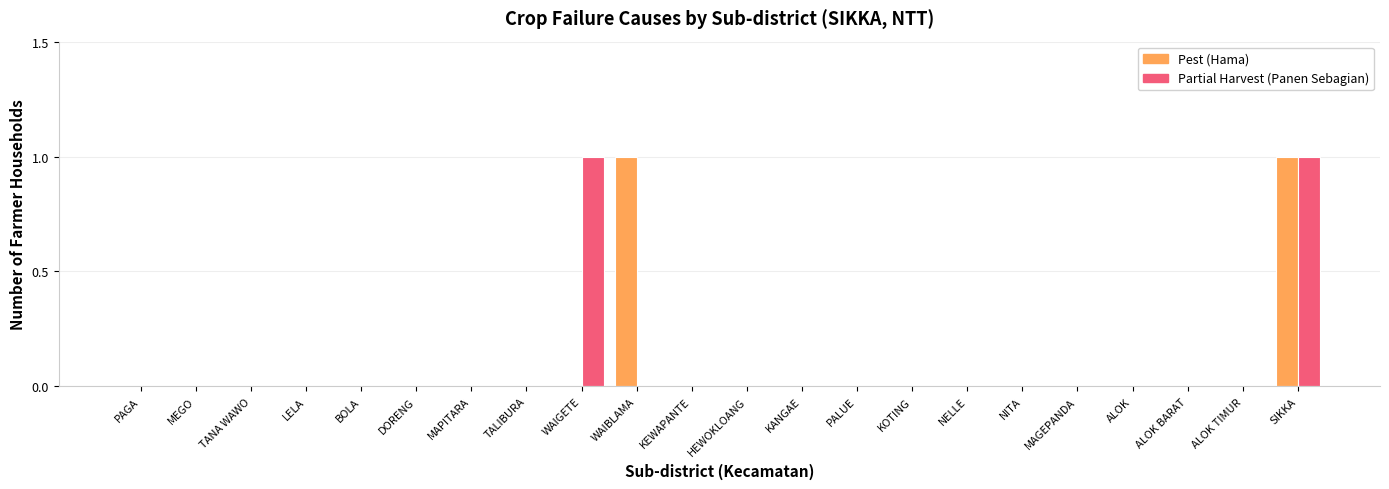

At which category is the sum across all series the highest?

SIKKA